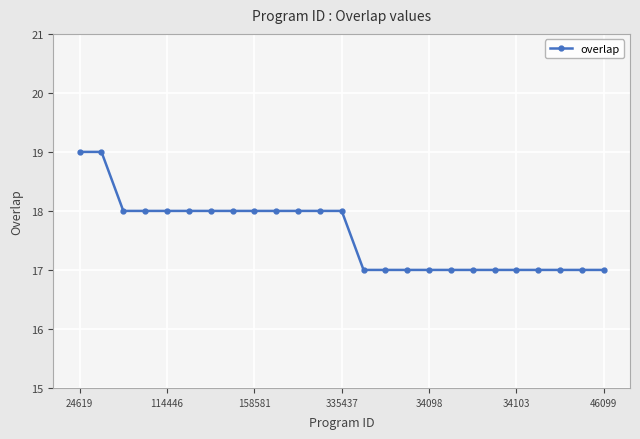

What is the sum of all values?

440